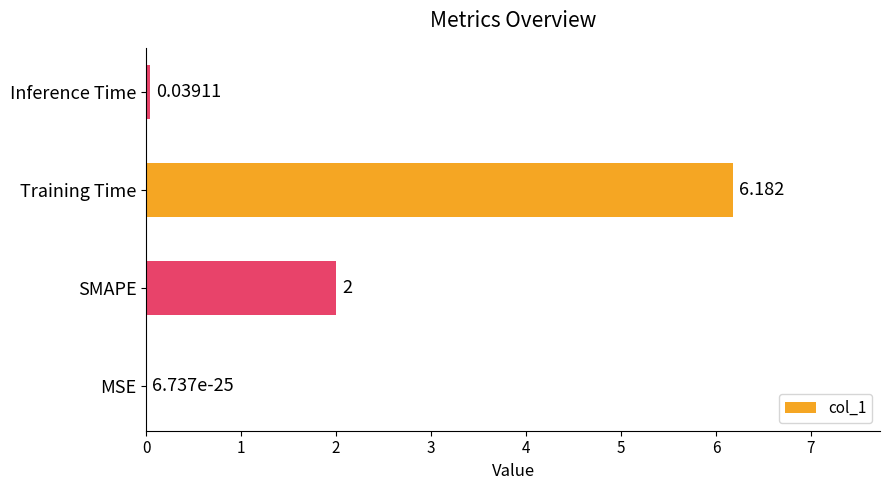

Where is the data nearest to the value 3?

SMAPE